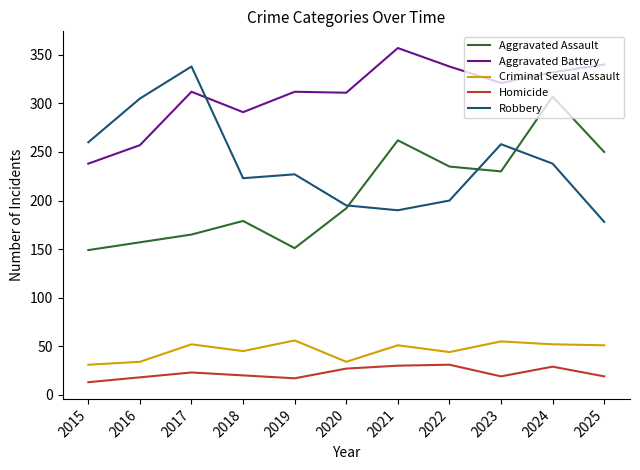

What is the smallest value displayed?

13